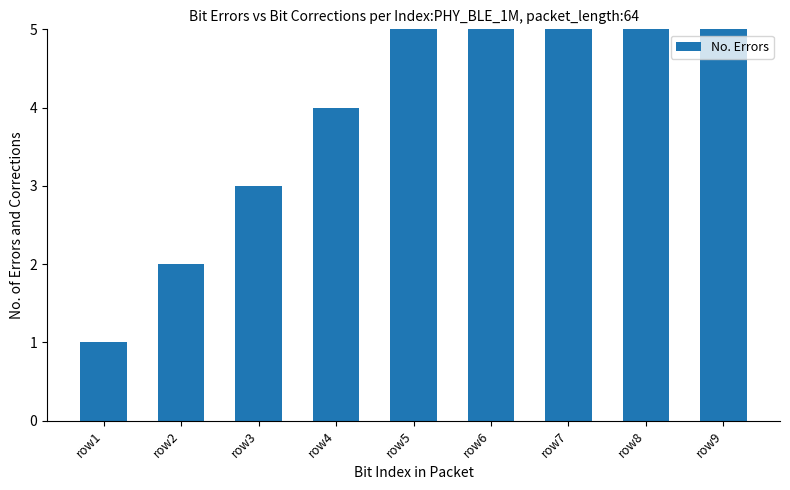

The value at row6 is 6. True or false?

True